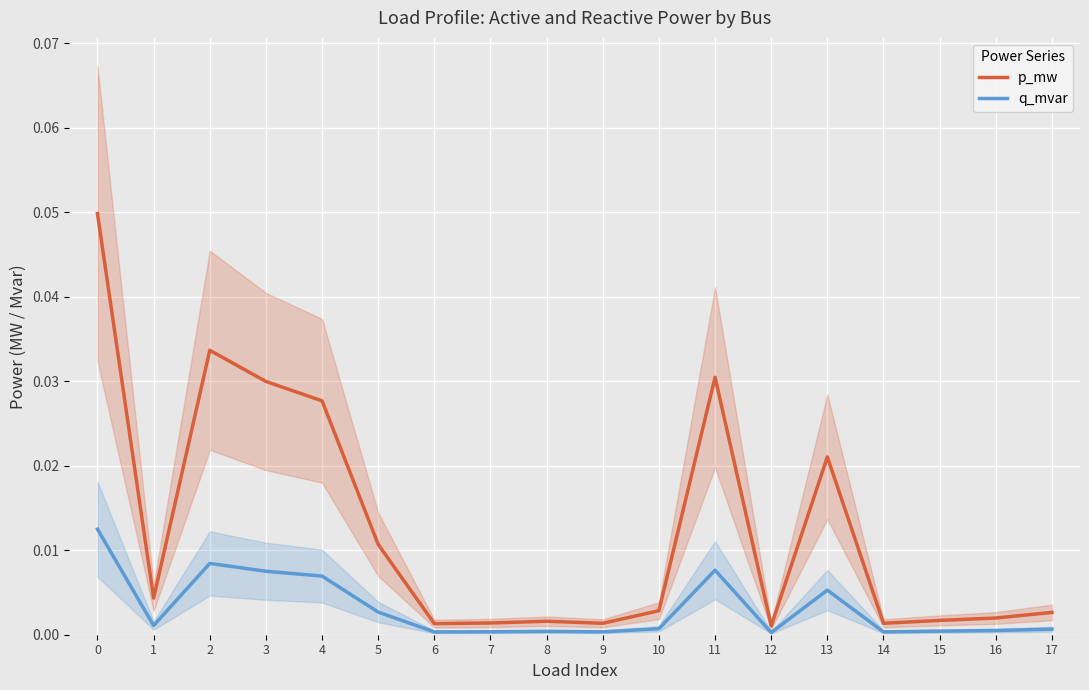

True or false: q_mvar has more than 2 interior local peaks.

True